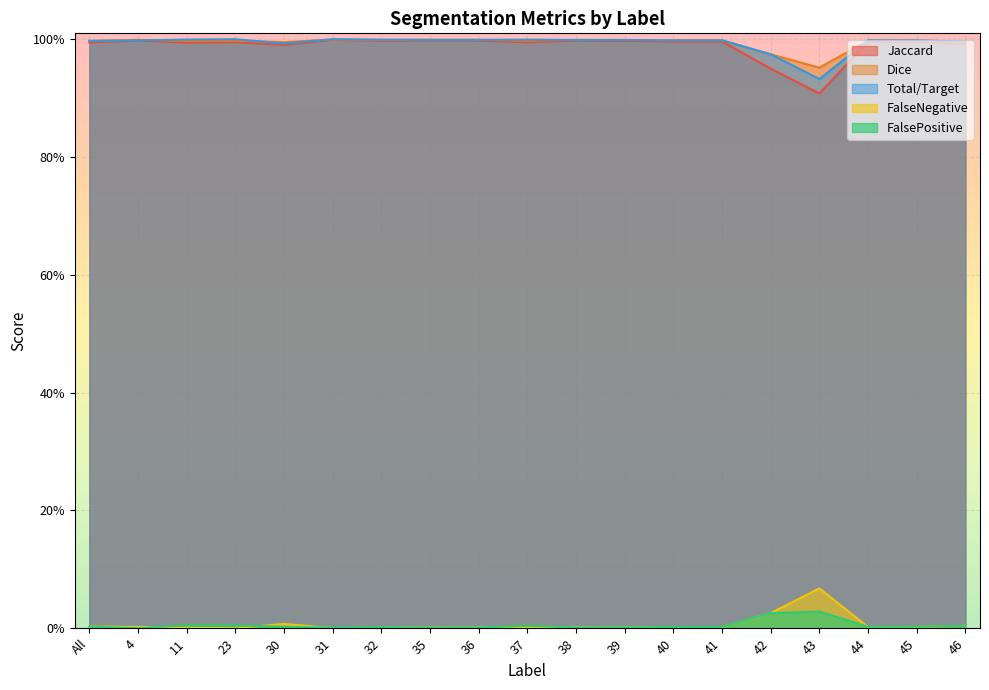

What is the sum of the Jaccard values at 4 and 42?

1.9